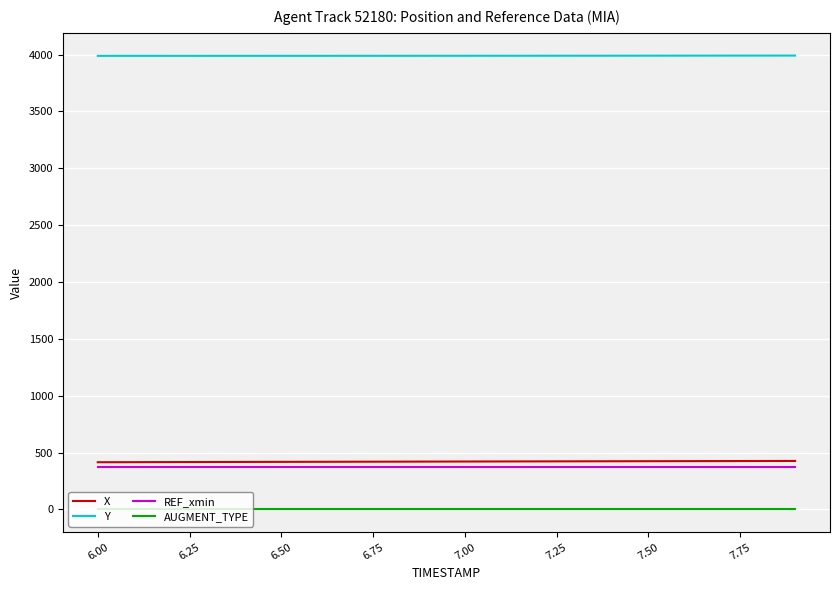

True or false: X and REF_xmin cross at least once.

False